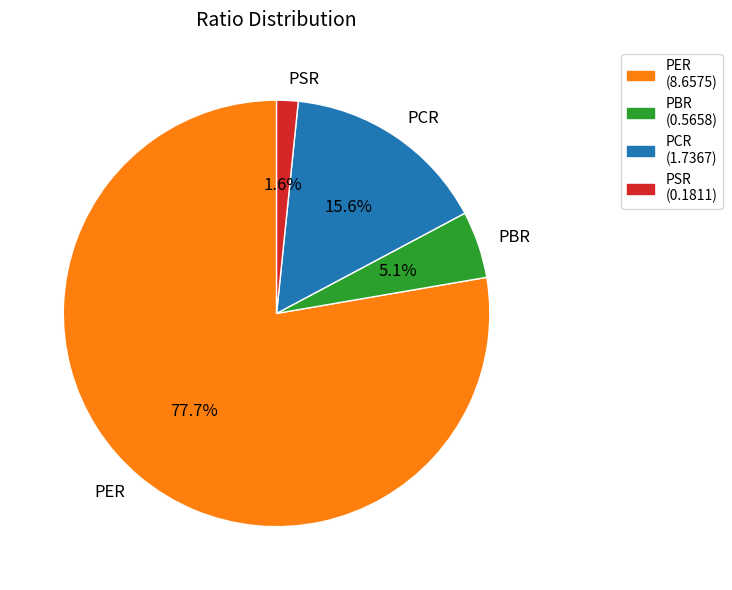

Which slice is the smallest?

PSR